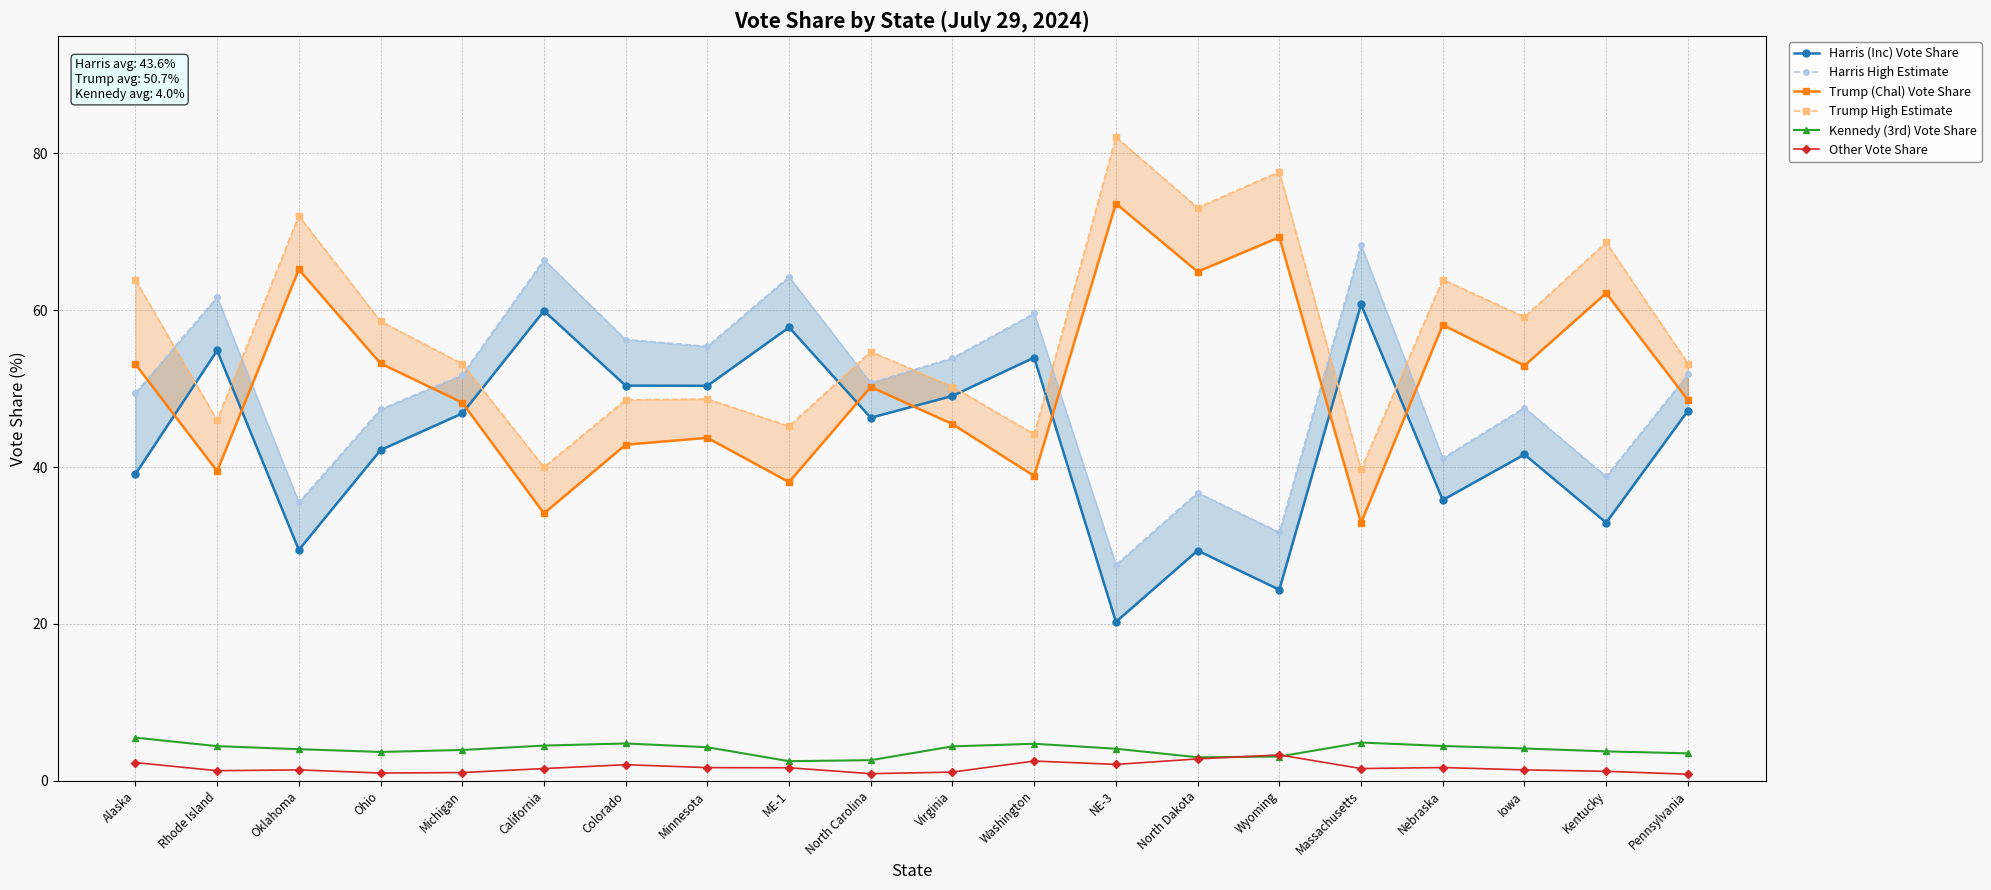

Which series has the largest total across all categories?

Trump High Estimate